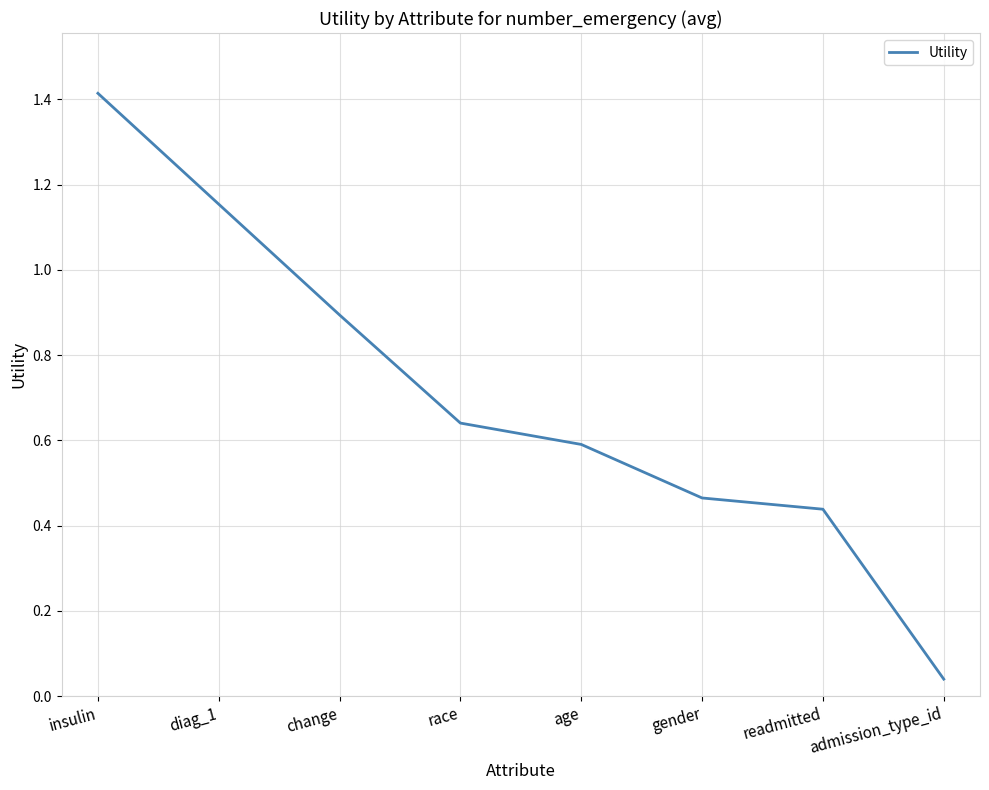

Which has a higher value, race or readmitted?

race